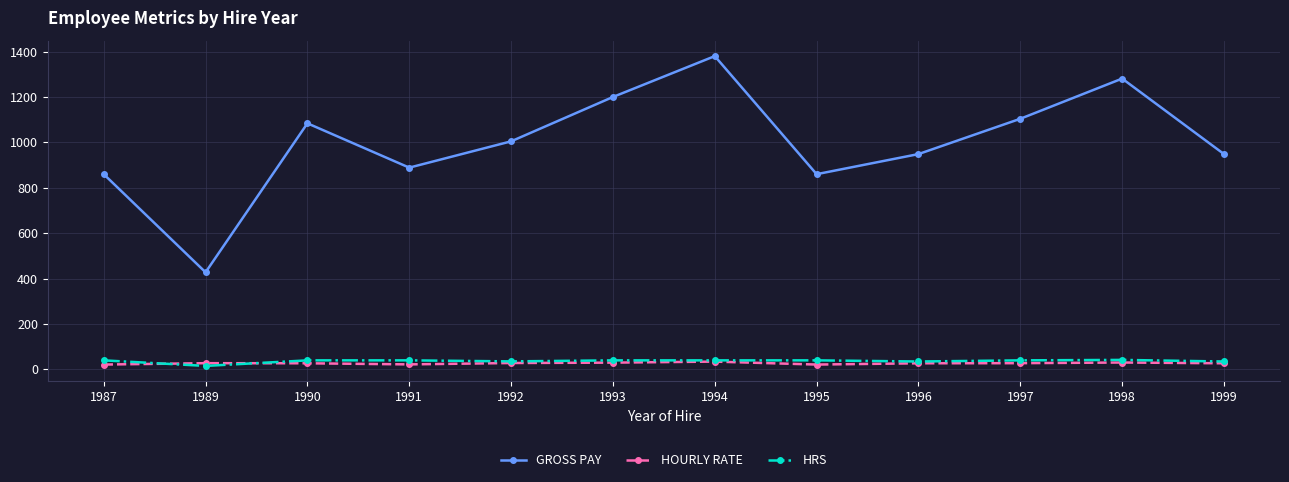

What is the difference between the GROSS PAY values at 1994 and 1996?

431.5